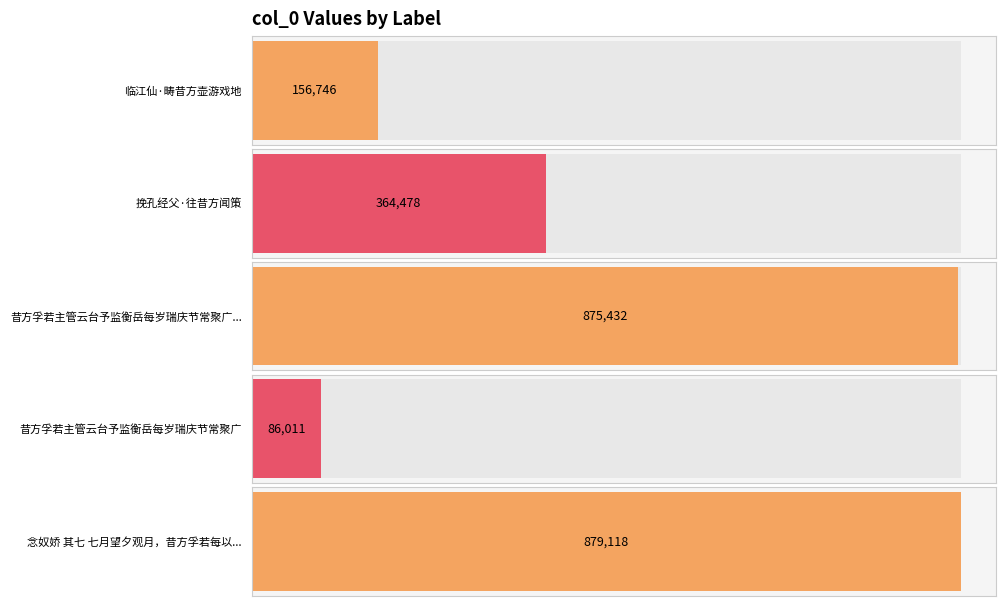

Are the bars horizontal?

Yes